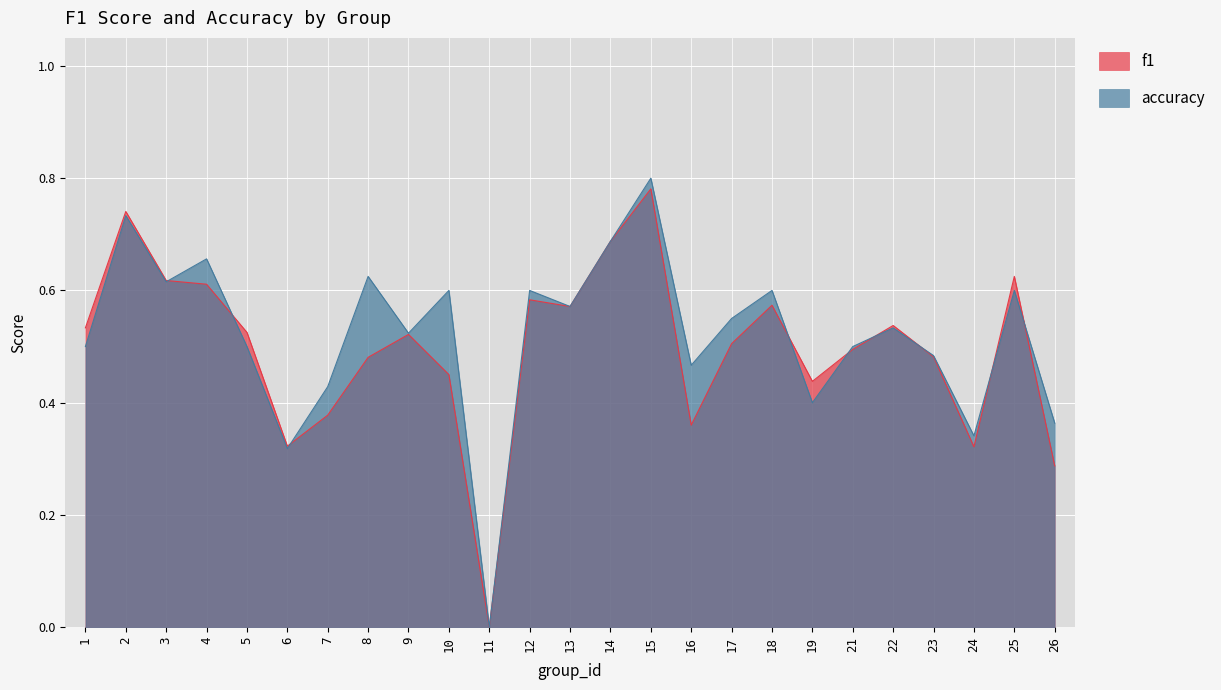

How many intersections are there between f1 and accuracy?

9